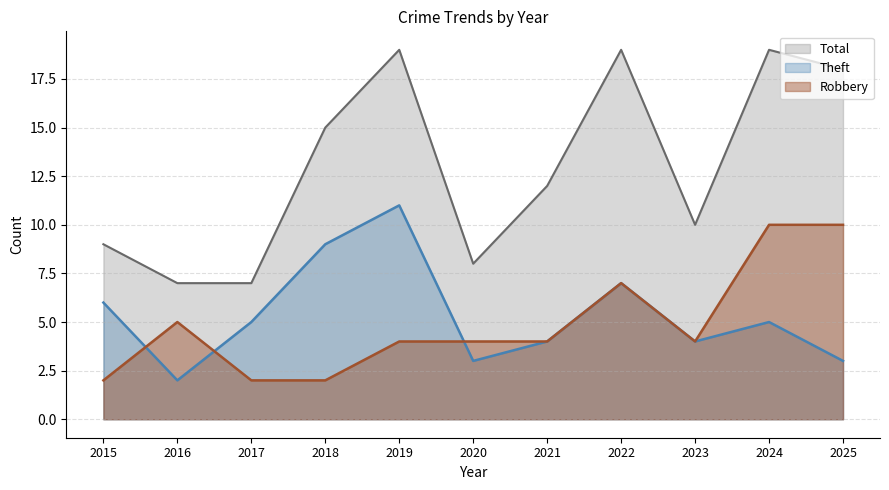

How many lines are shown in the chart?

3